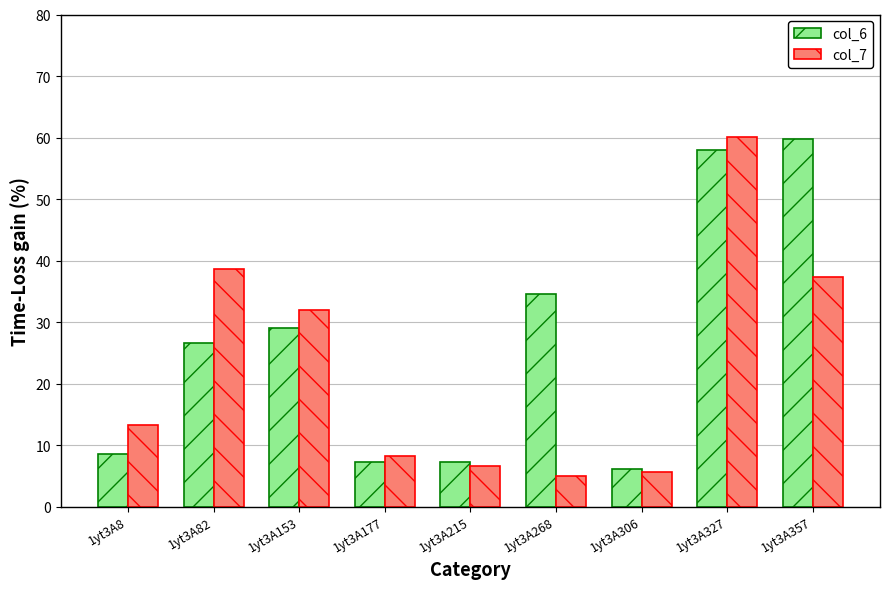

What is the approximate value of col_7 at 1yt3A327?

60.1